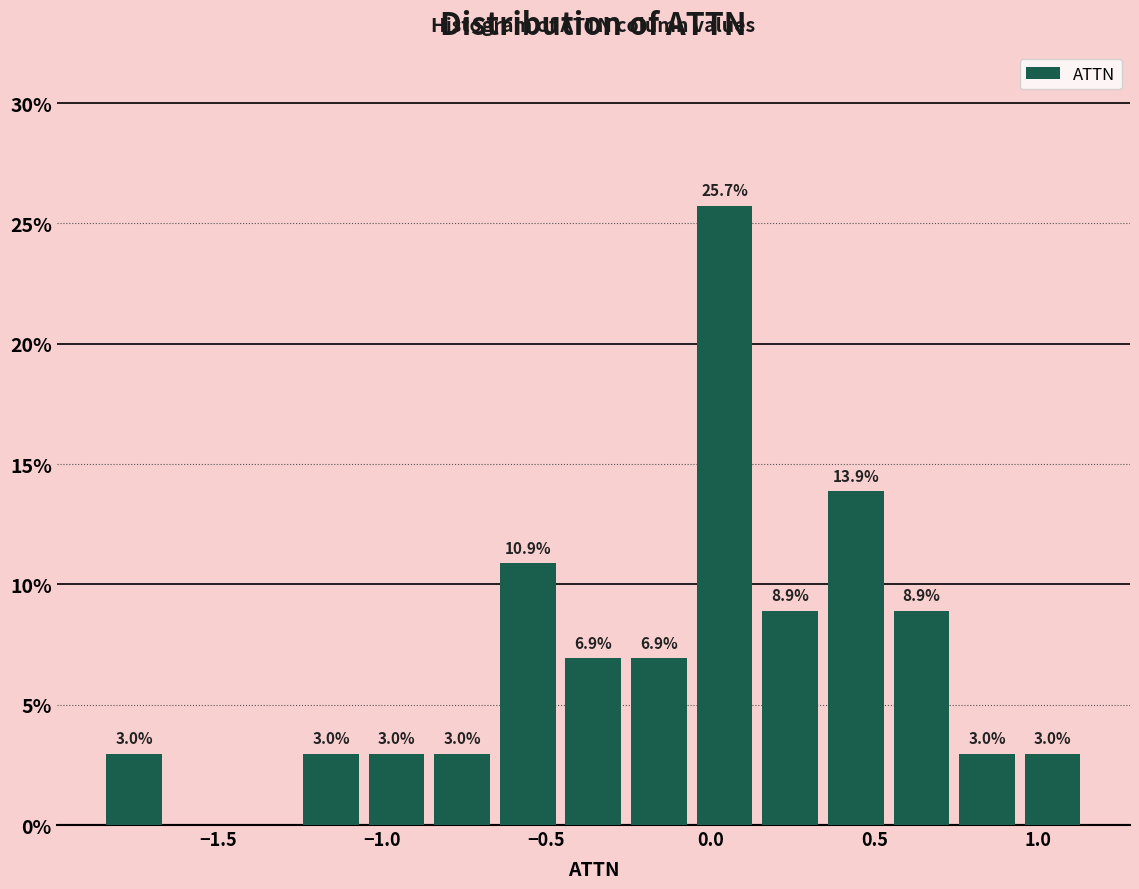

Around what value on the x-axis is the tallest bar? Give the approximate position of its centre, as read against the axis.

0.05